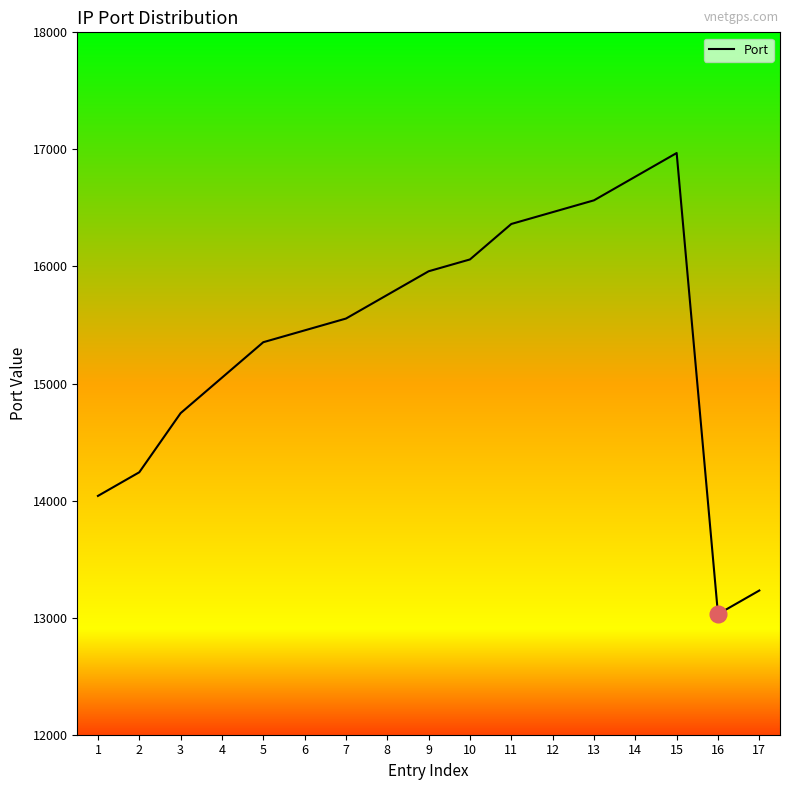

What is the difference between the second highest and second lowest values?

3535